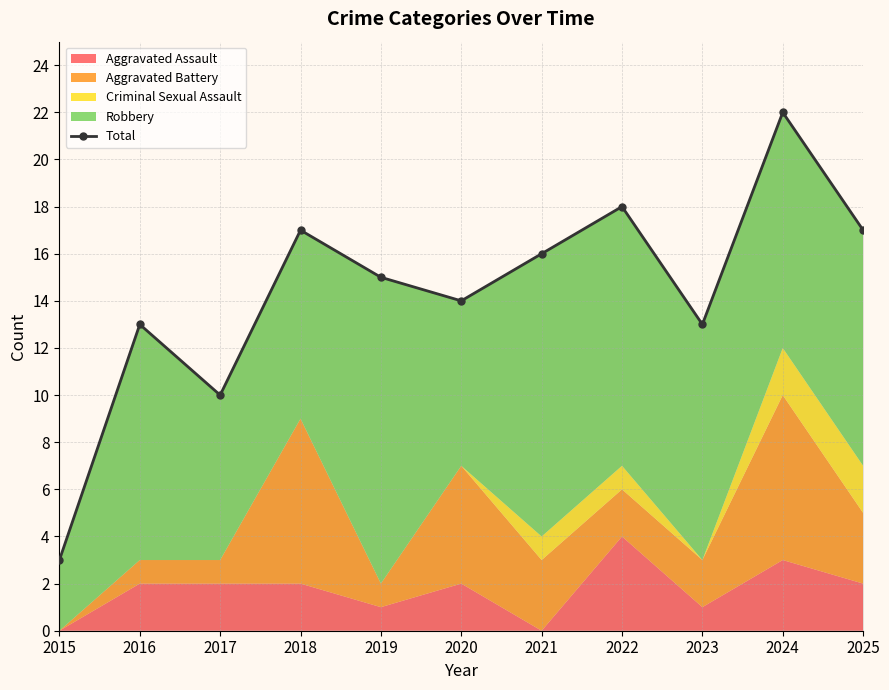

What is the ratio of the value at 2020 to the value at 2015?

4.7